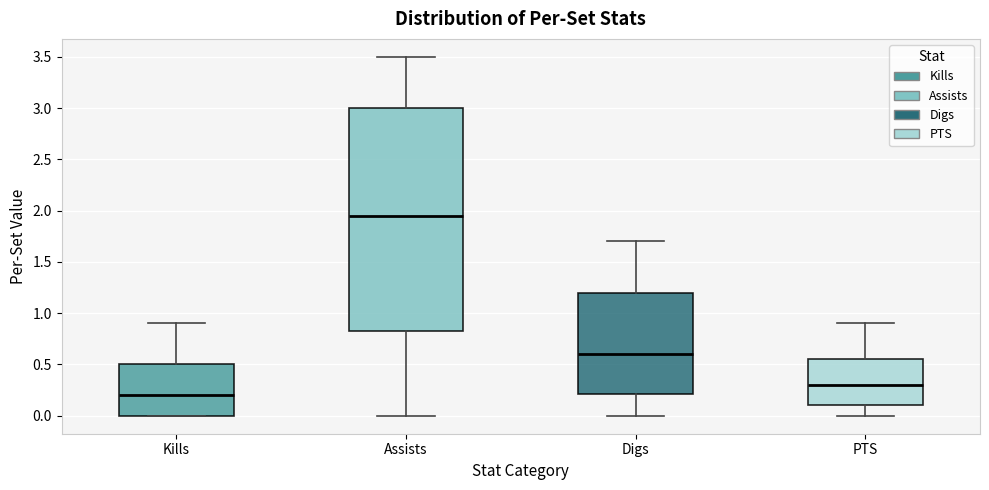

Reading left to right, read every box against the y-axis: the position of its median line, the range the box covers, and the ends of its whiskers. The values are not printed on the chart, so give them approximately, as read against the axis.

Kills: median 0.20, box 0.00 to 0.50, whiskers 0.00 to 0.90
Assists: median 1.95, box 0.85 to 3.00, whiskers 0.00 to 3.50
Digs: median 0.60, box 0.20 to 1.20, whiskers 0.00 to 1.70
PTS: median 0.30, box 0.10 to 0.55, whiskers 0.00 to 0.90